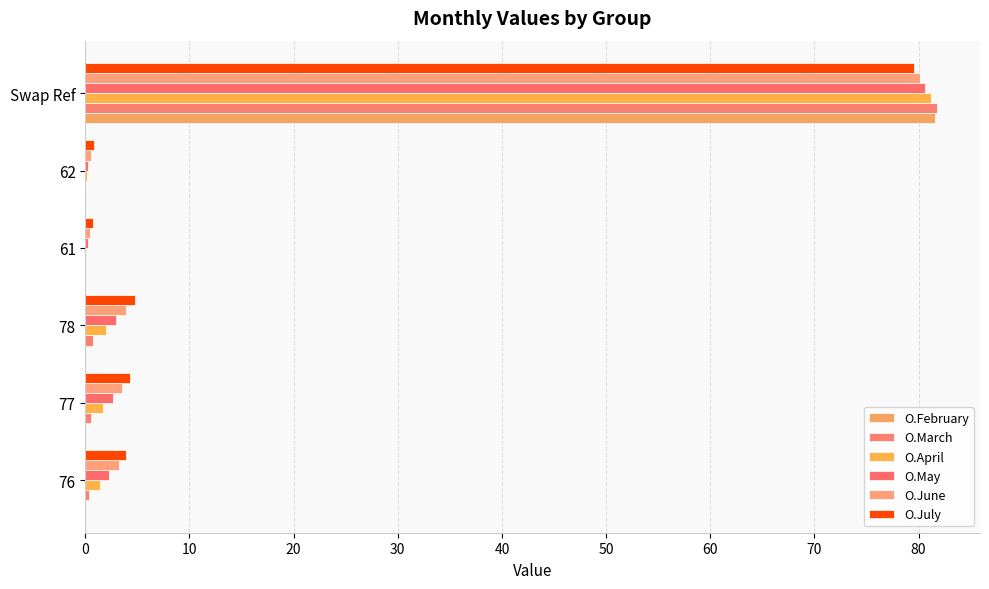

Count the number of categories in the chart.

6